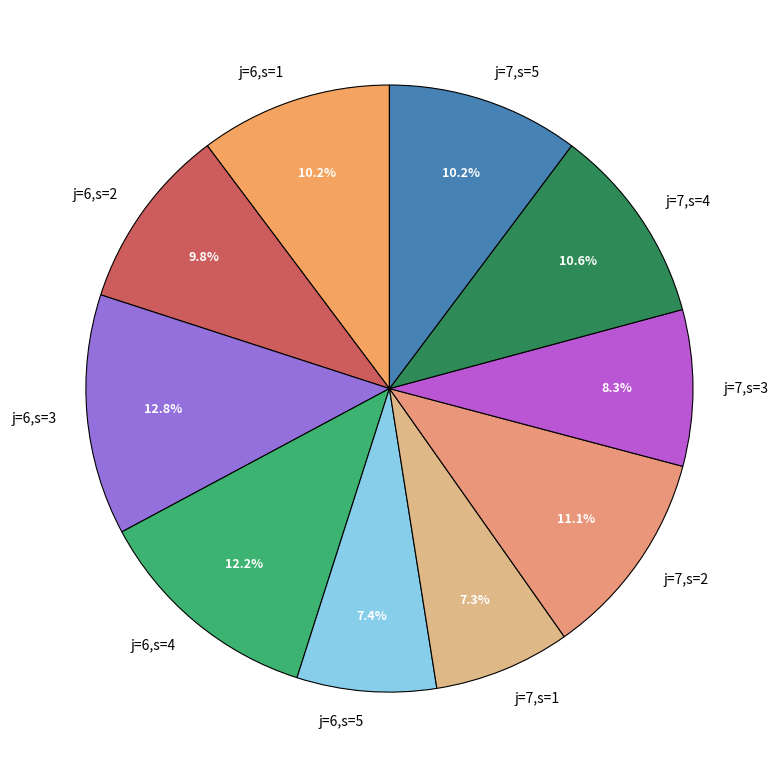

True or false: j=6,s=2 accounts for 23% of the total.

False